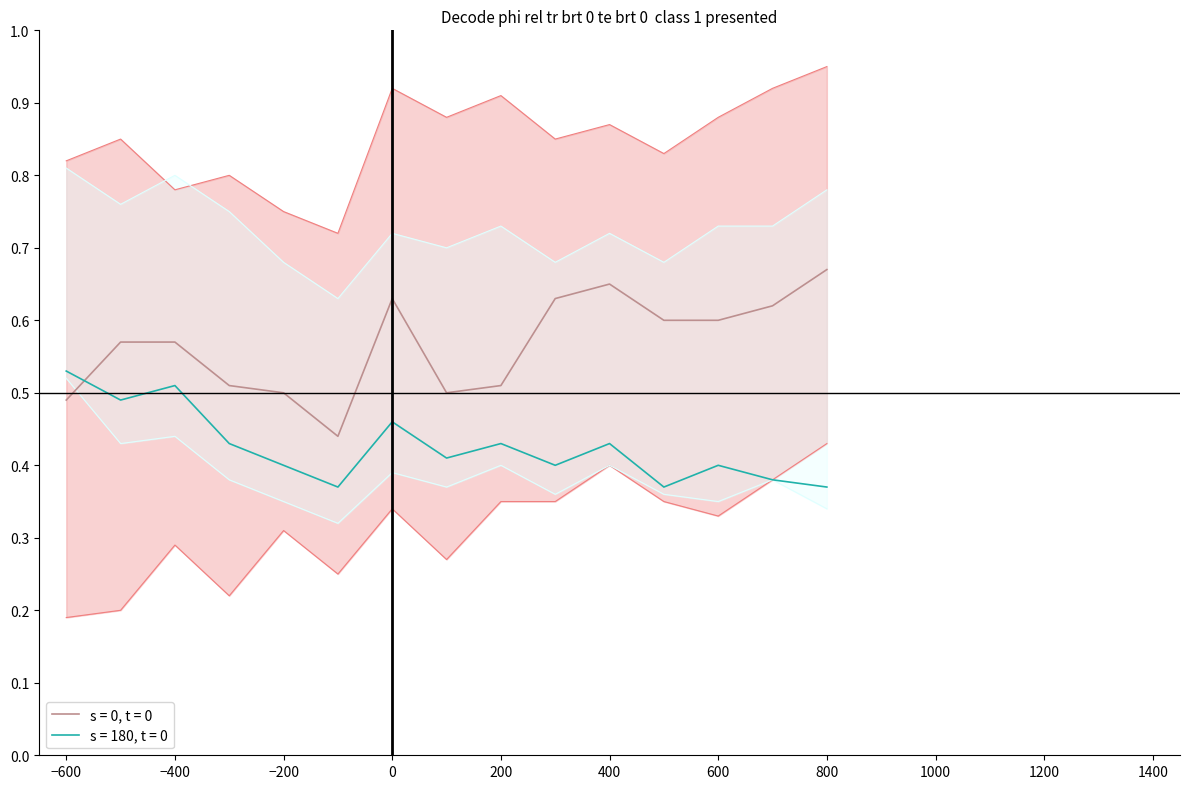

What is the maximum value for lower_s0?

0.4